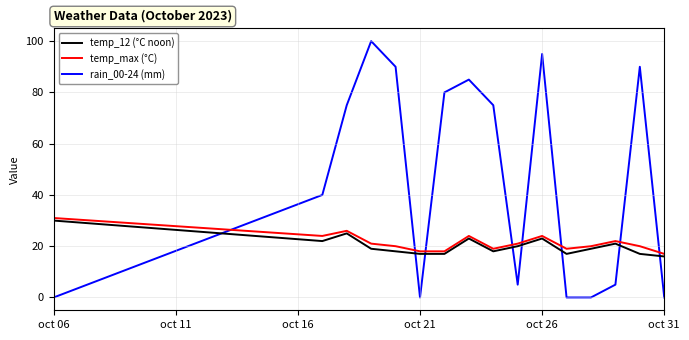

What is the maximum value for temp_max (°C)?

31